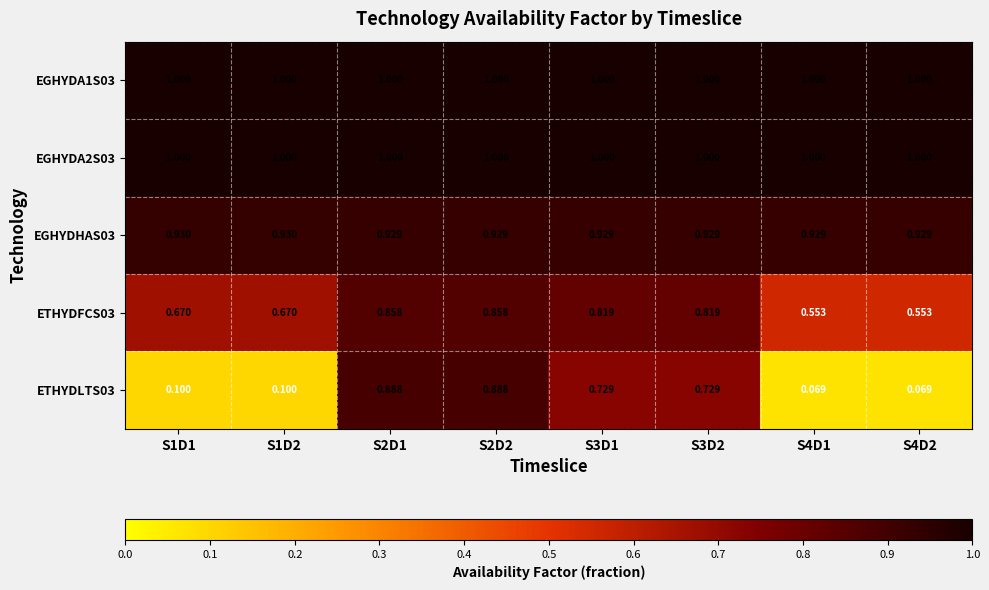

Reading left to right, transcribe all the data shown in this chart.

EGHYDA1S03: S1D1=1.0	S1D2=1.0	S2D1=1.0	S2D2=1.0	S3D1=1.0	S3D2=1.0	S4D1=1.0	S4D2=1.0
EGHYDA2S03: S1D1=1.0	S1D2=1.0	S2D1=1.0	S2D2=1.0	S3D1=1.0	S3D2=1.0	S4D1=1.0	S4D2=1.0
EGHYDHAS03: S1D1=0.9	S1D2=0.9	S2D1=0.9	S2D2=0.9	S3D1=0.9	S3D2=0.9	S4D1=0.9	S4D2=0.9
ETHYDFCS03: S1D1=0.7	S1D2=0.7	S2D1=0.9	S2D2=0.9	S3D1=0.8	S3D2=0.8	S4D1=0.6	S4D2=0.6
ETHYDLTS03: S1D1=0.1	S1D2=0.1	S2D1=0.9	S2D2=0.9	S3D1=0.7	S3D2=0.7	S4D1=0.1	S4D2=0.1